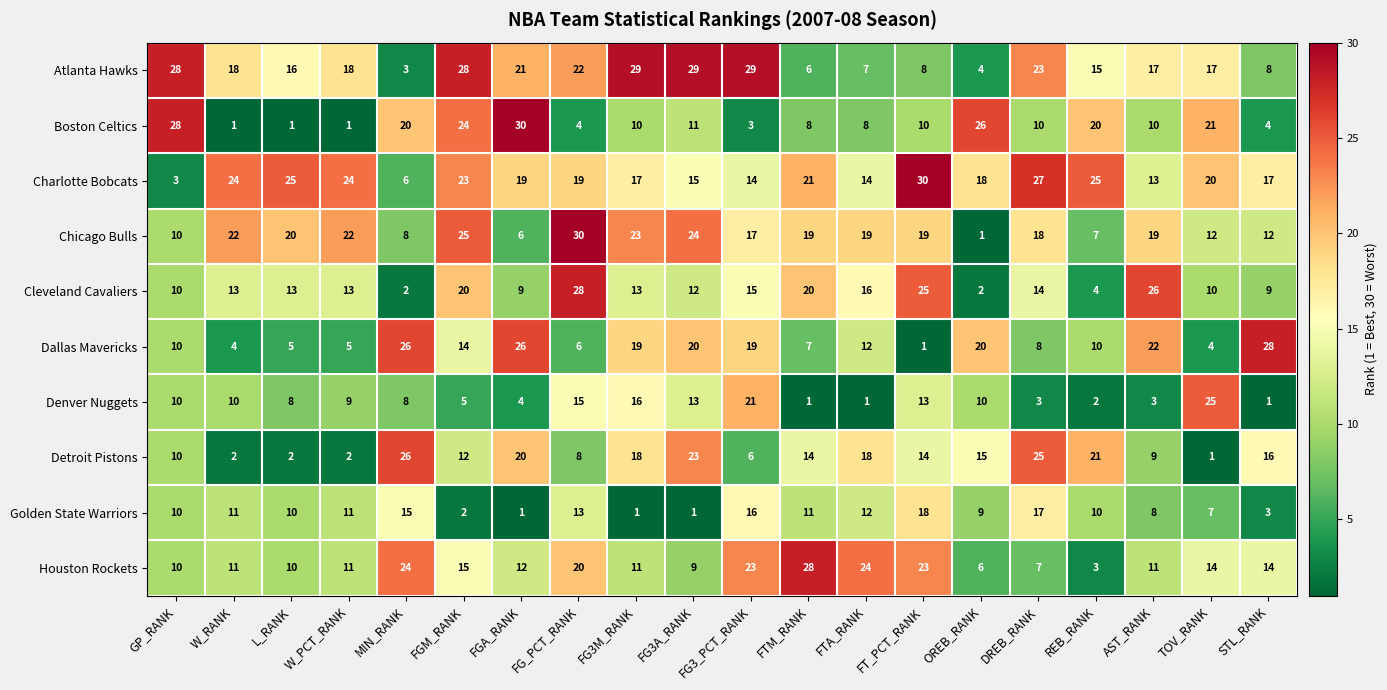

At FG3A_RANK, list the series in order from smallest to largest.

Golden State Warriors, Houston Rockets, Boston Celtics, Cleveland Cavaliers, Denver Nuggets, Charlotte Bobcats, Dallas Mavericks, Detroit Pistons, Chicago Bulls, Atlanta Hawks